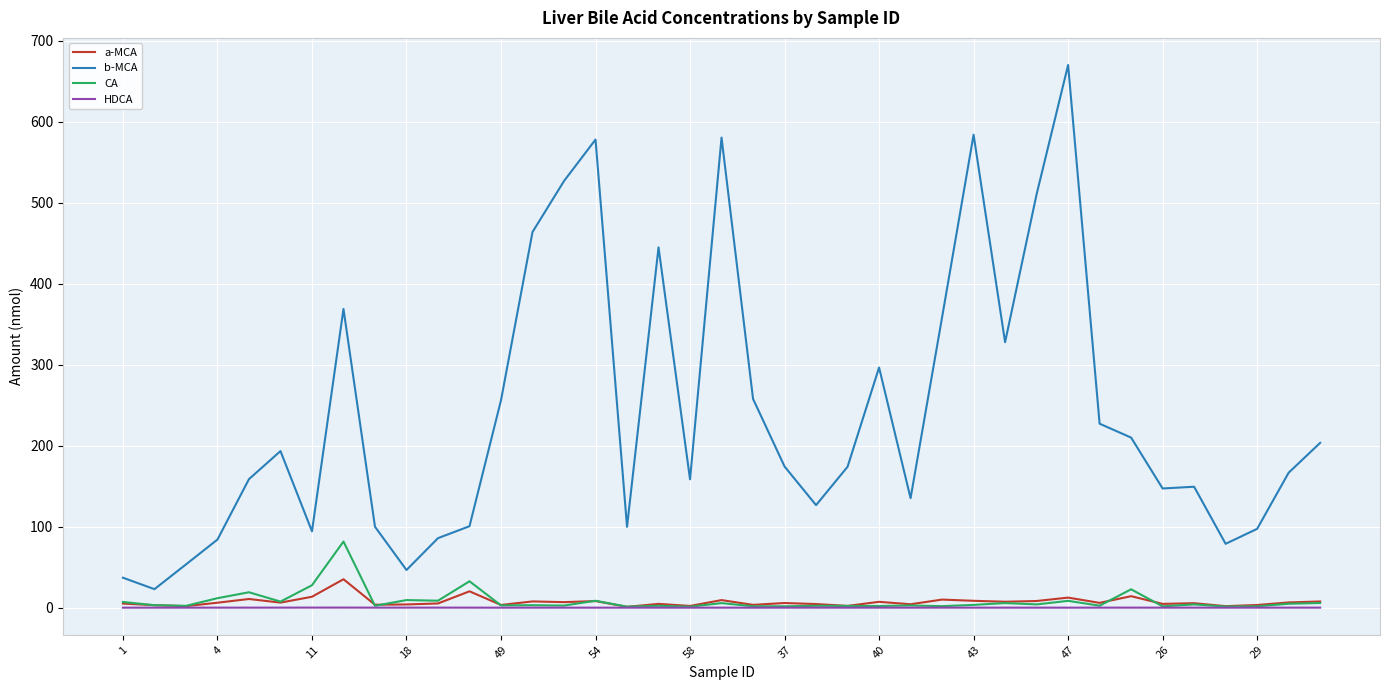

At how many categories does at least one series exceed 8?

39